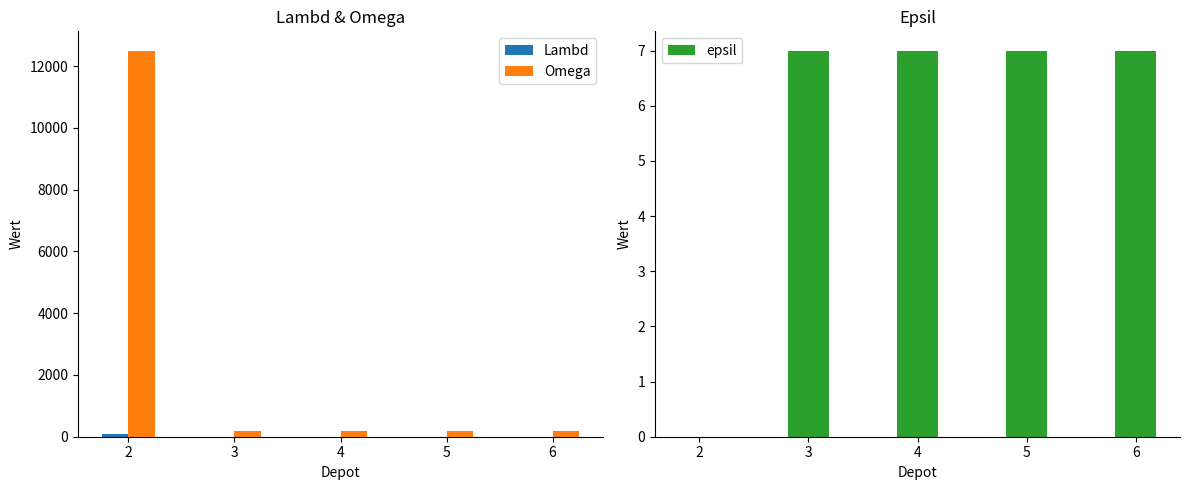

Reading left to right, extract all data points from this chart.

Lambd: 2=75	3=1	4=1	5=1	6=1
Omega: 2=12500	3=200	4=200	5=200	6=200
epsil: 2=0	3=7	4=7	5=7	6=7